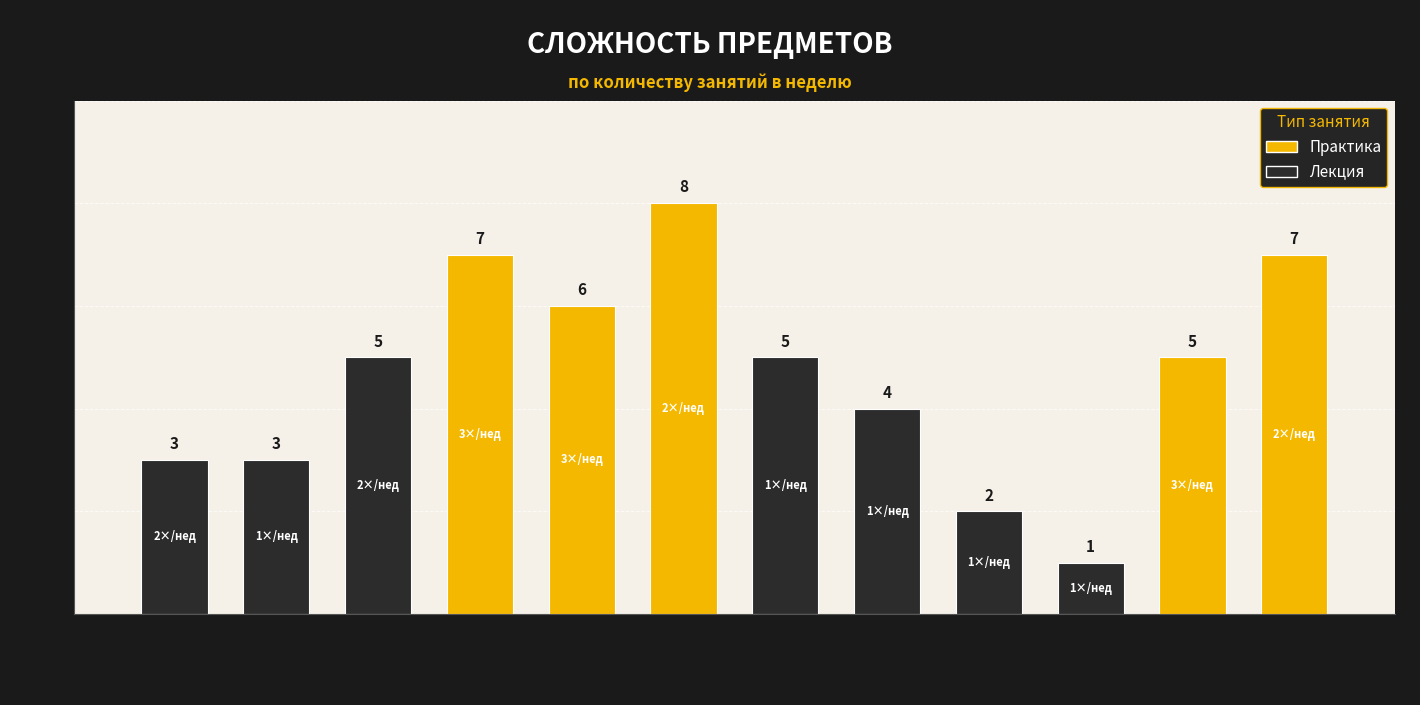

Reading left to right, list all the values displayed in this chart.

Предмет_1=3	Предмет_2=3	Предмет_3=5	Предмет_4=7	Предмет_5=6	Предмет_6=8	Предмет_7=5	Предмет_8=4	Предмет_9=2	Предмет_10=1	Предмет_11=5	Предмет_12=7